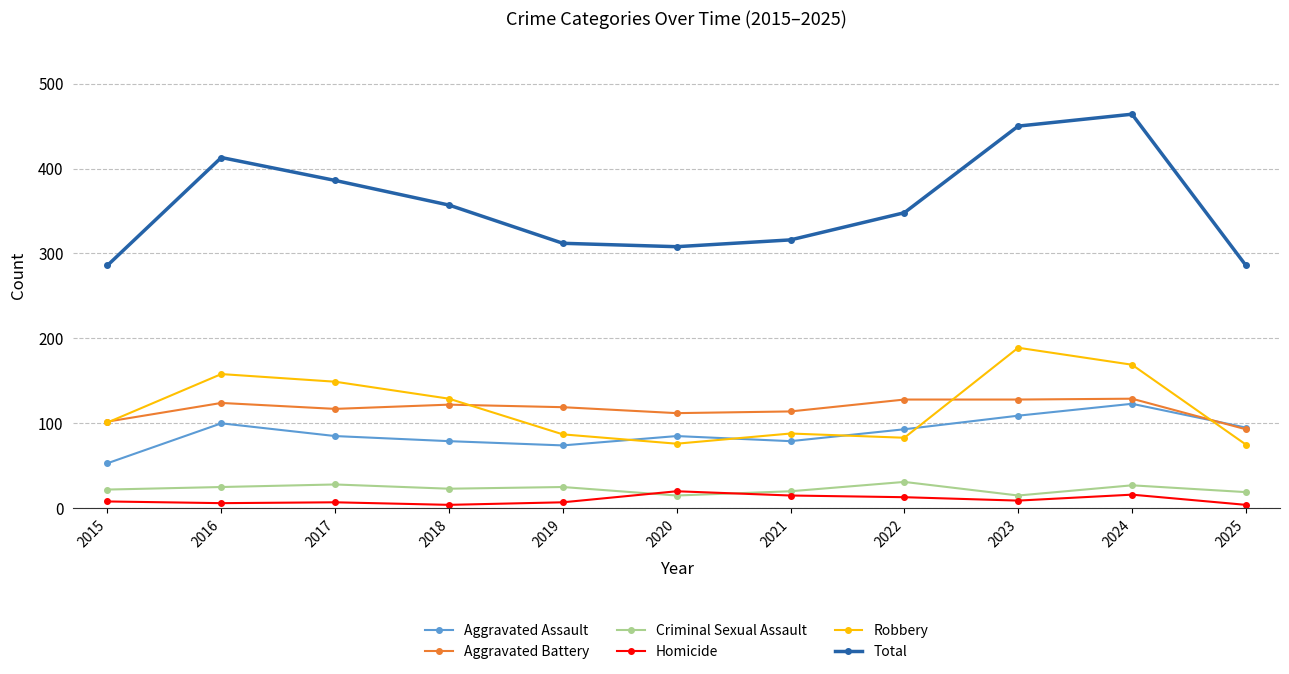

The value of Aggravated Battery at 2016 is 124. True or false?

True